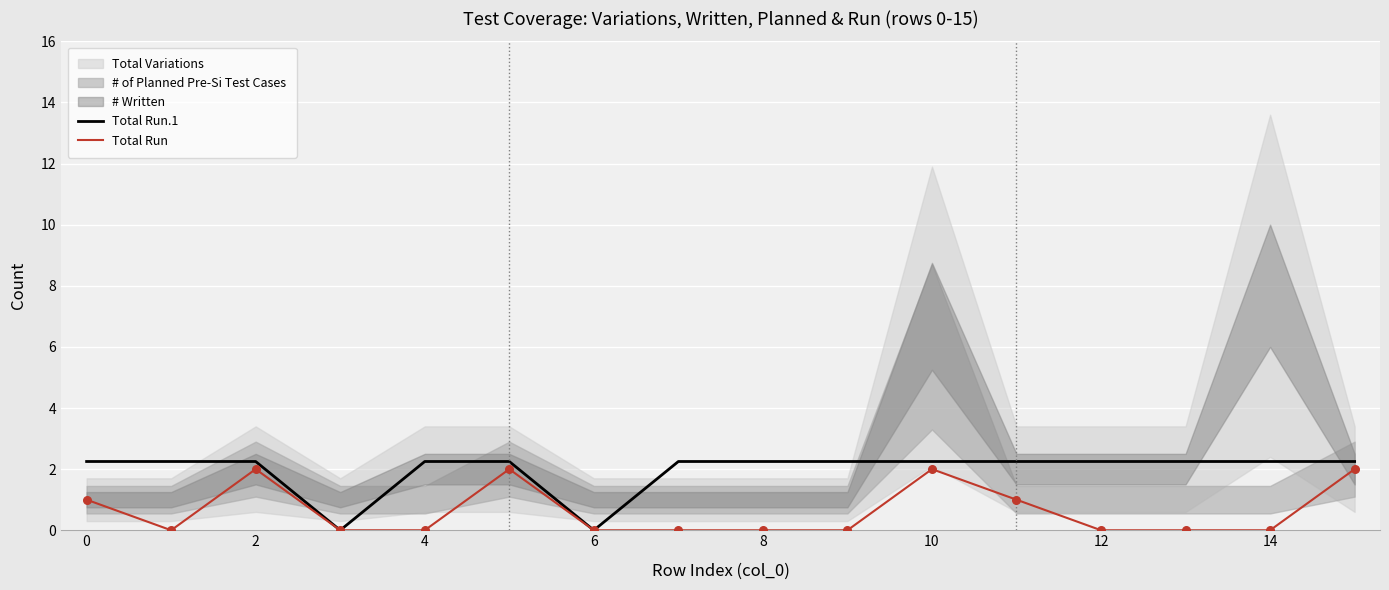

True or false: Total Run has a value of 0.0 at 4.

True